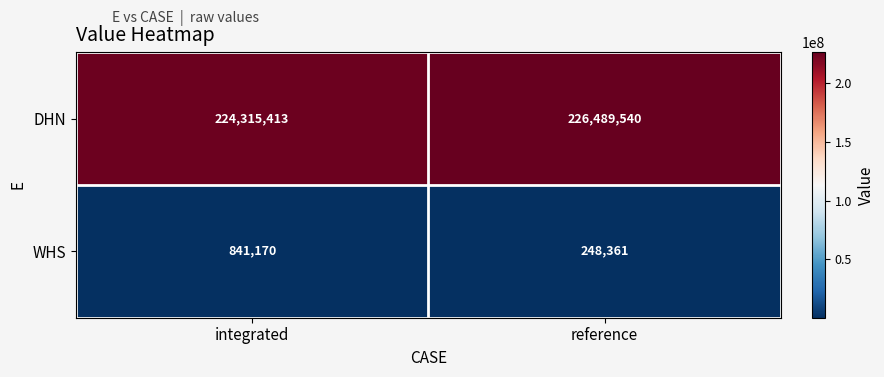

Rank the categories by DHN value from highest to lowest.

reference, integrated